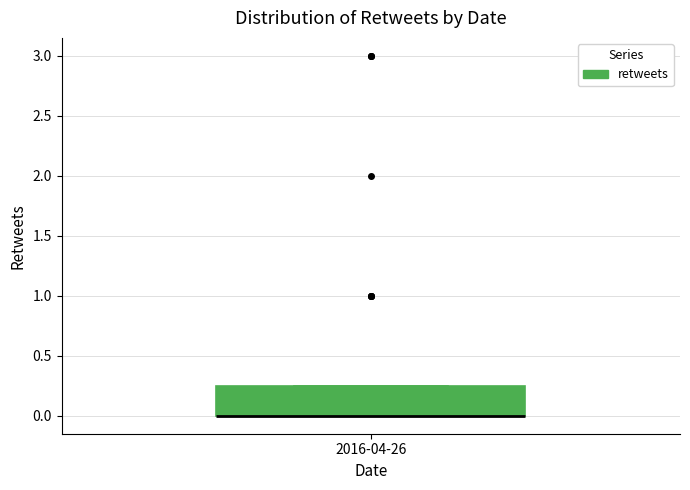

Transcribe this box plot: give where the median line is, the range the box spans, and where the two whiskers end, as read against the y-axis. The values are not printed on the chart, so give them approximately, as read against the axis.

median 0.00 (drawn on the box's lower edge), box 0.00 to 0.25, whiskers 0.00 to 0.25